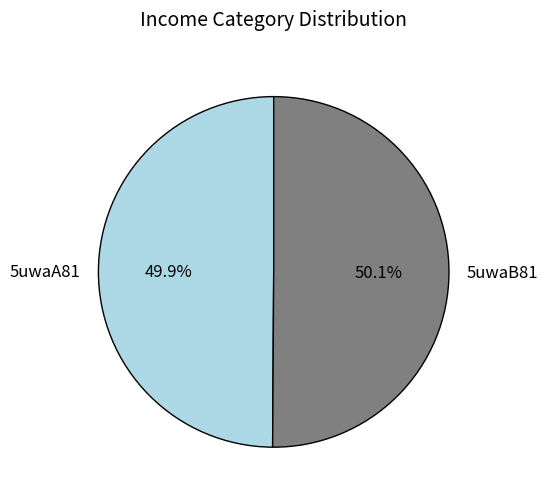

Does any single category account for the majority?

Yes